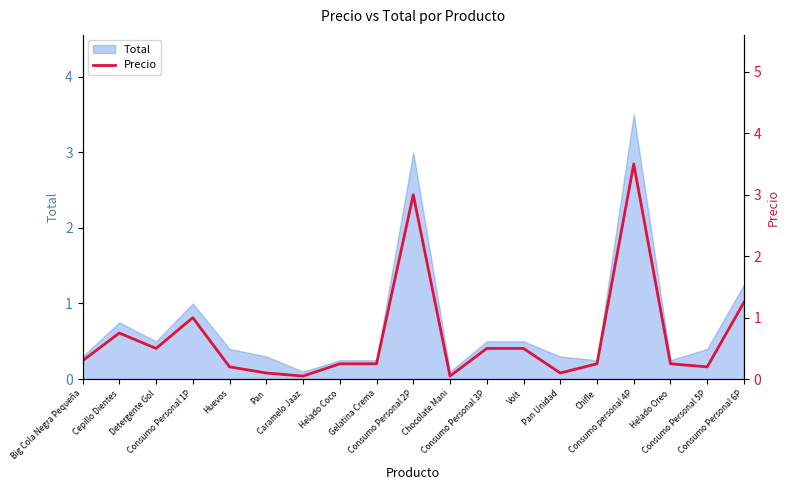

What is the difference between the second highest and second lowest values?

3.0